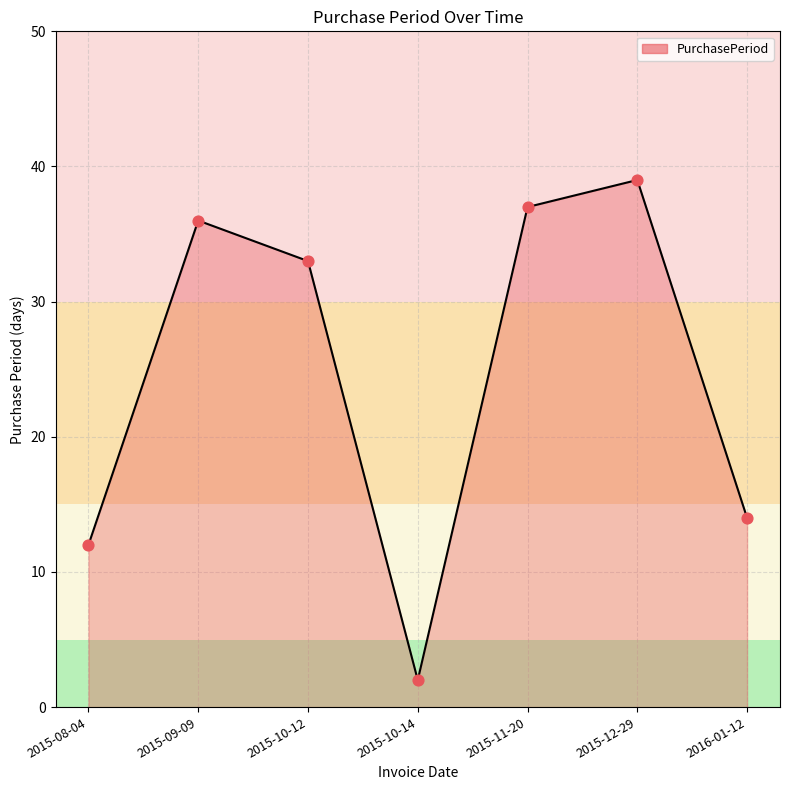

What is the change in value from 2015-11-20 to 2016-01-12?

-23